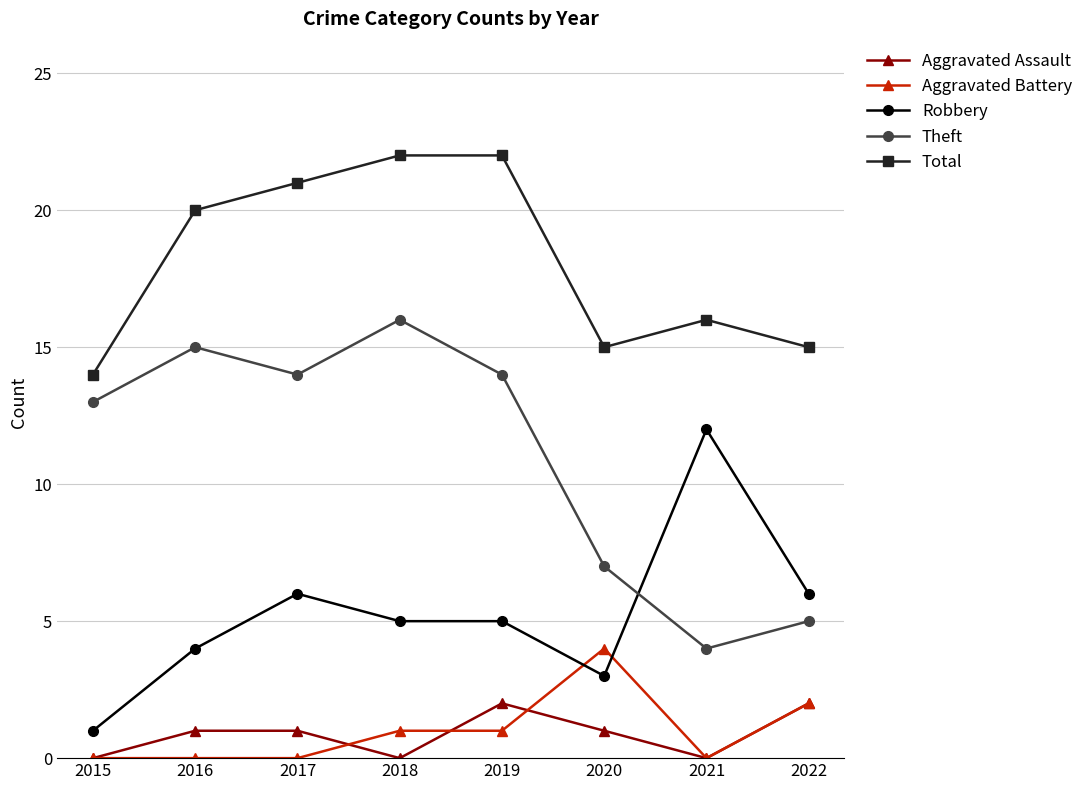

In Theft, how many points are higher than both neighbors (excluding endpoints)?

2